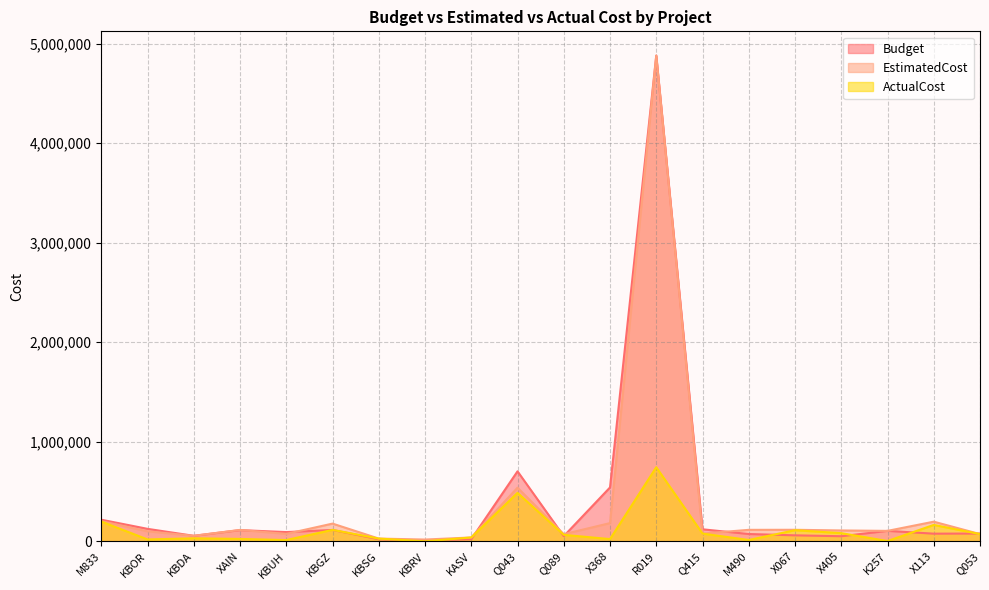

What position from the right is M490?

6